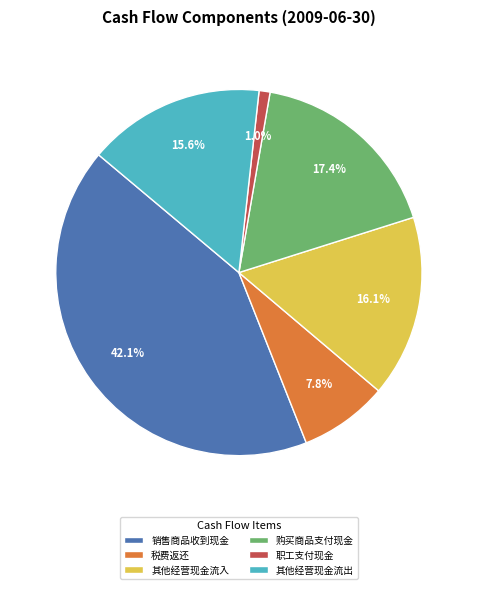

Which has a higher value, 职工支付现金 or 销售商品收到现金?

销售商品收到现金